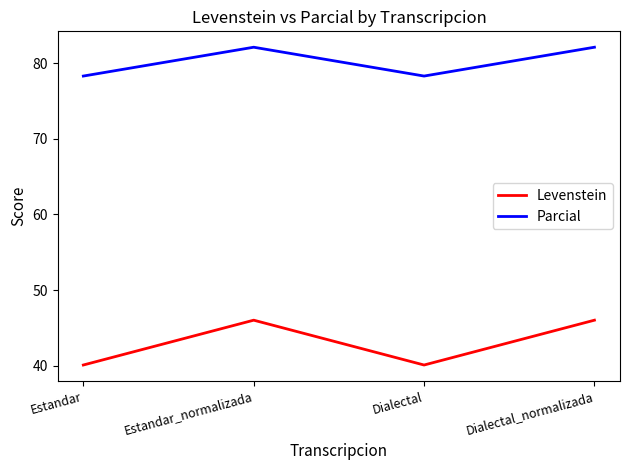

What is the approximate value of Levenstein at Estandar_normalizada?

46.0